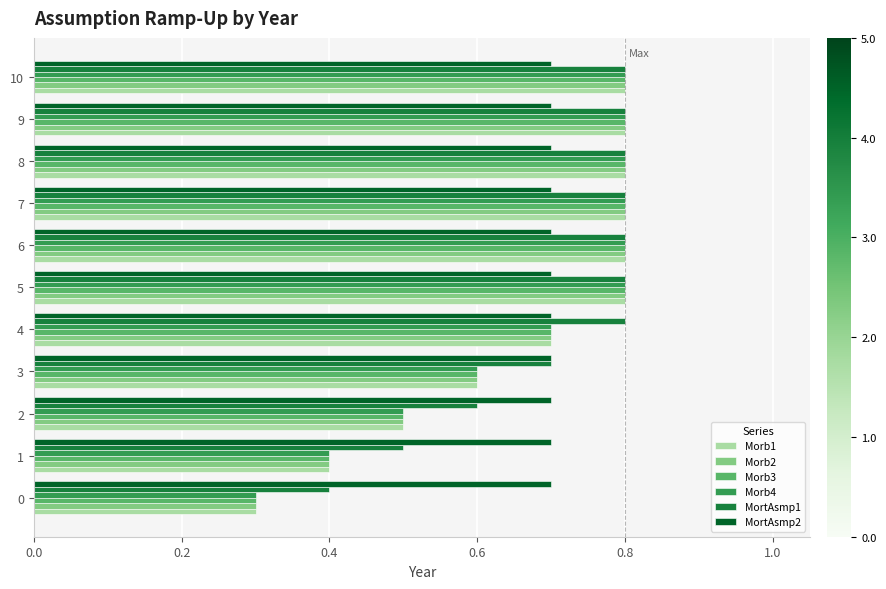

At how many categories does at least one series exceed 0?

11